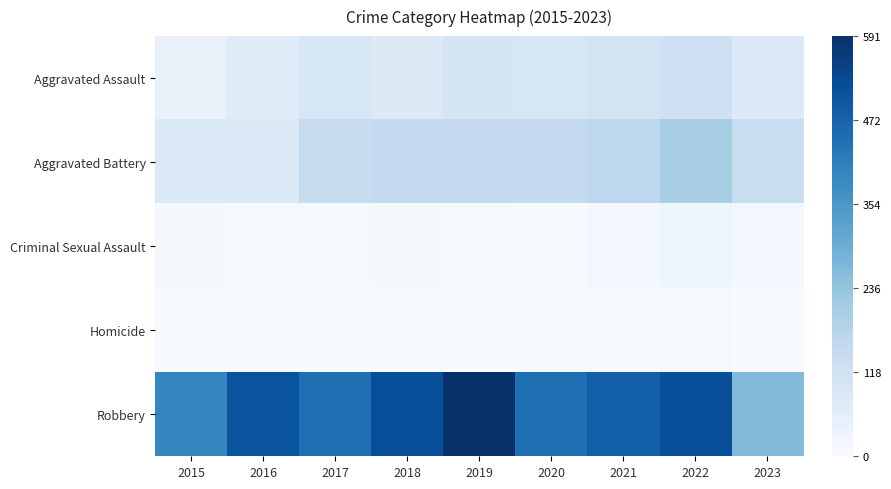

What is the difference between the highest and lowest values at 2016?

509